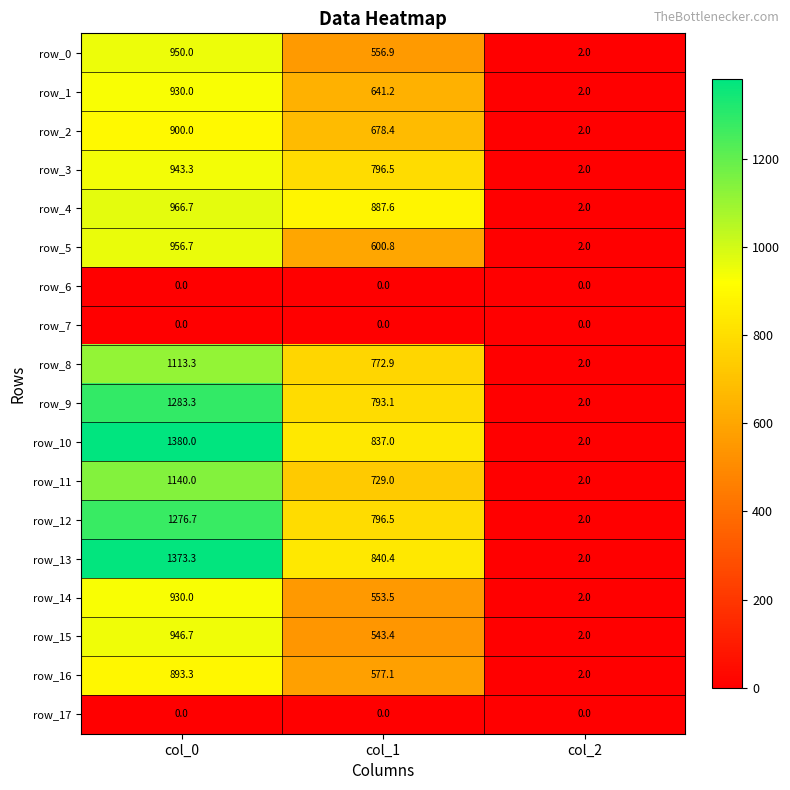

Which series has the largest total across all categories?

row_10